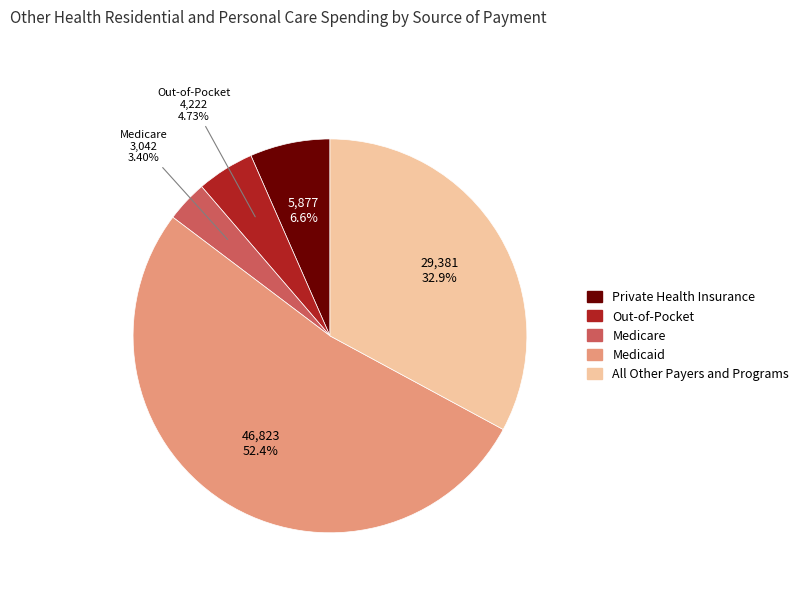

Is Medicaid the majority of the pie?

Yes